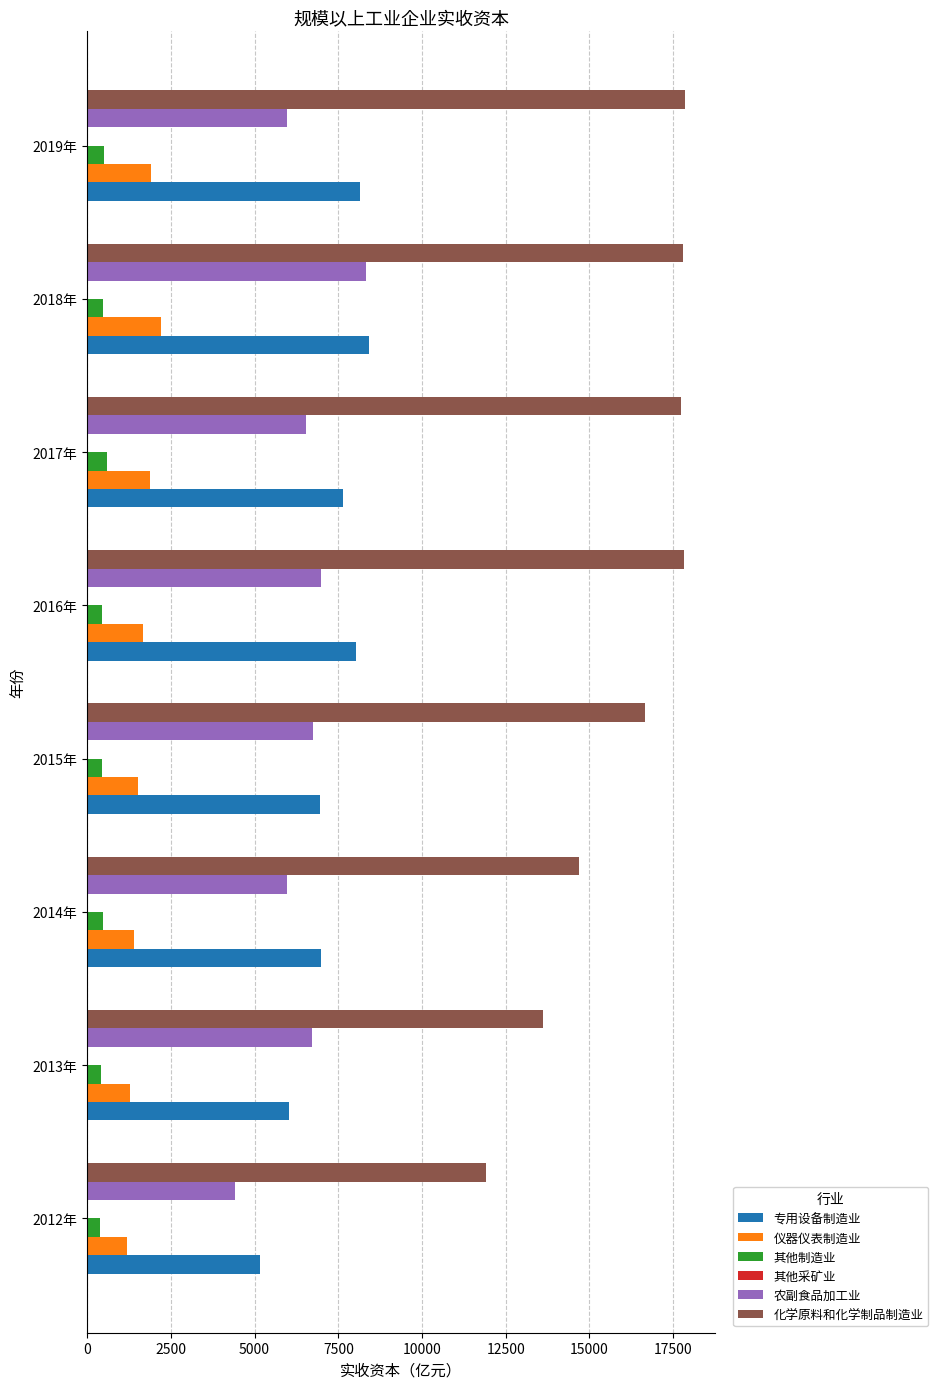

Which series has the largest range (max minus min)?

化学原料和化学制品制造业